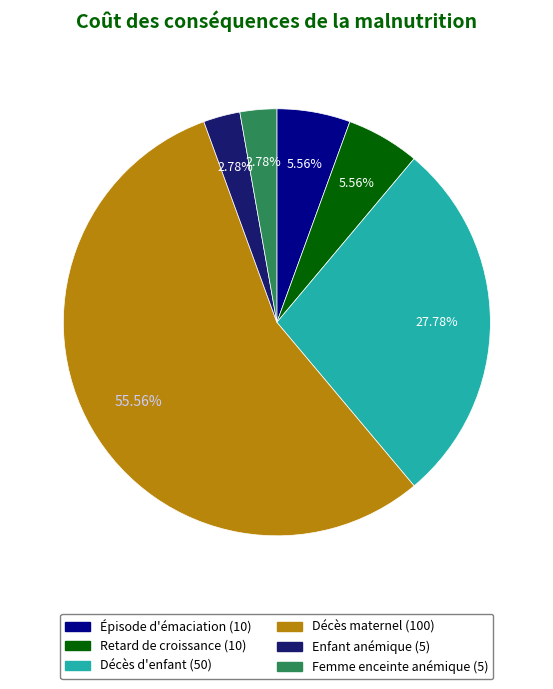

Is there any slice that represents more than half of the pie?

Yes